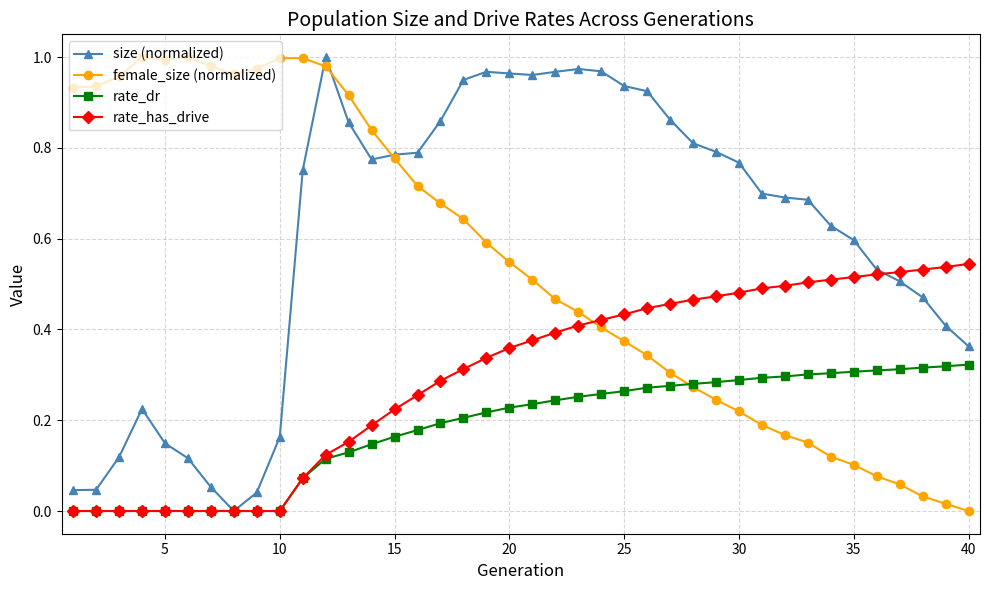

True or false: female_size (normalized) has more than 0 interior local peaks.

True